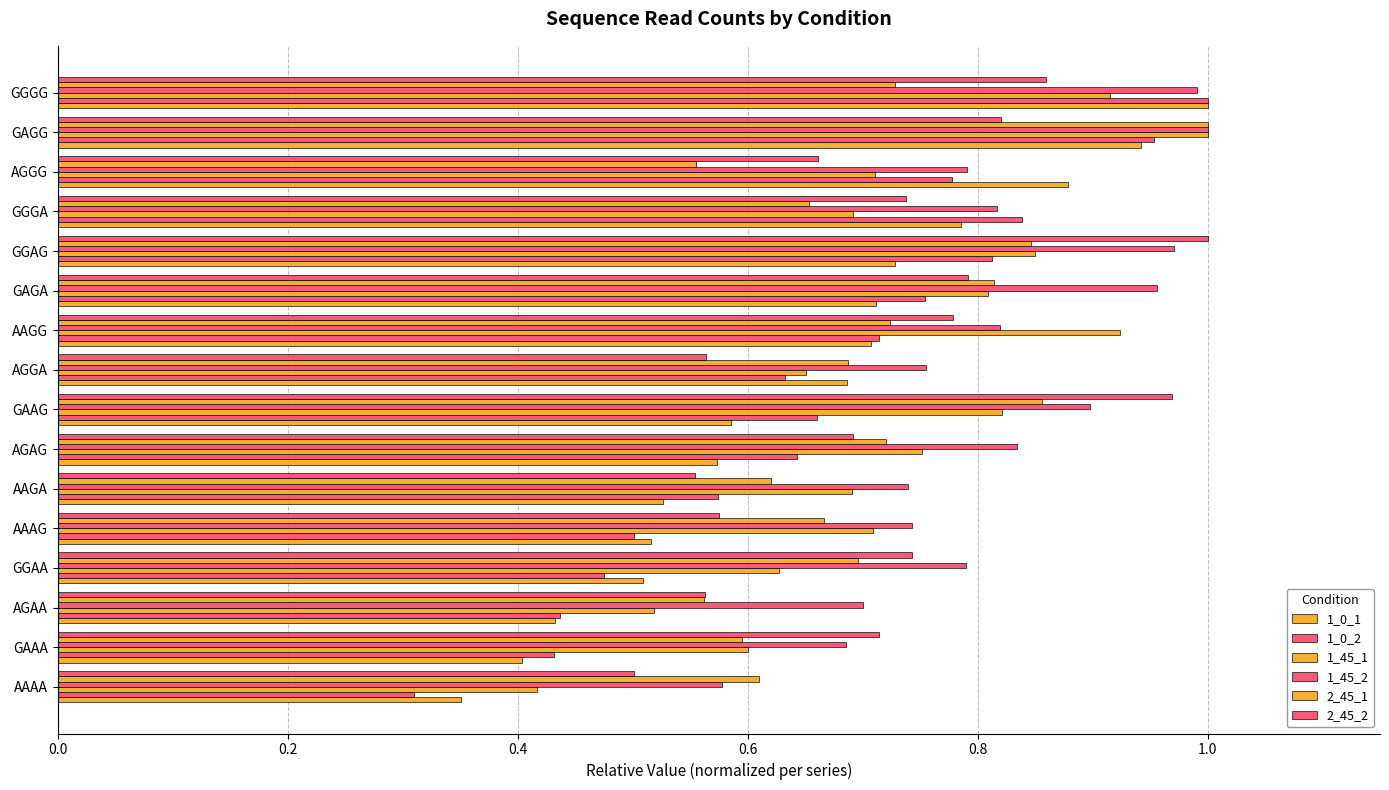

How many data points does each series have?

16